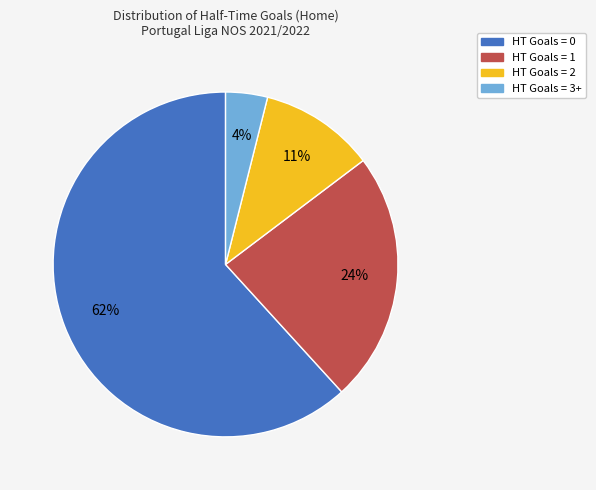

What is the smallest slice in the pie chart?

HT Goals = 3+